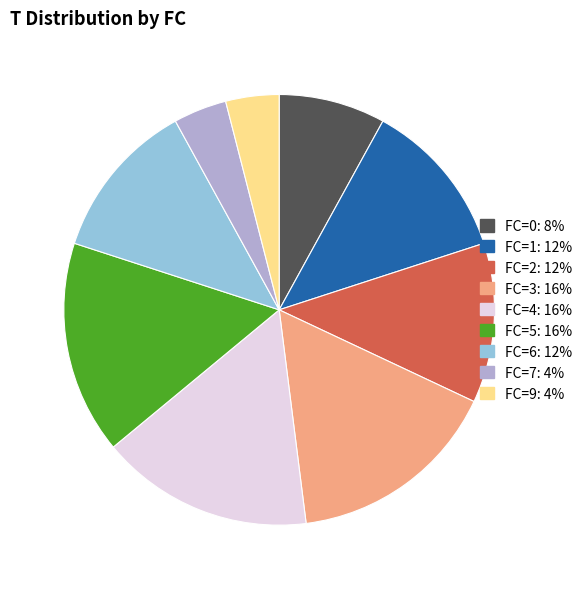

What is the ratio of the value at FC=7 to the value at FC=6?

0.3